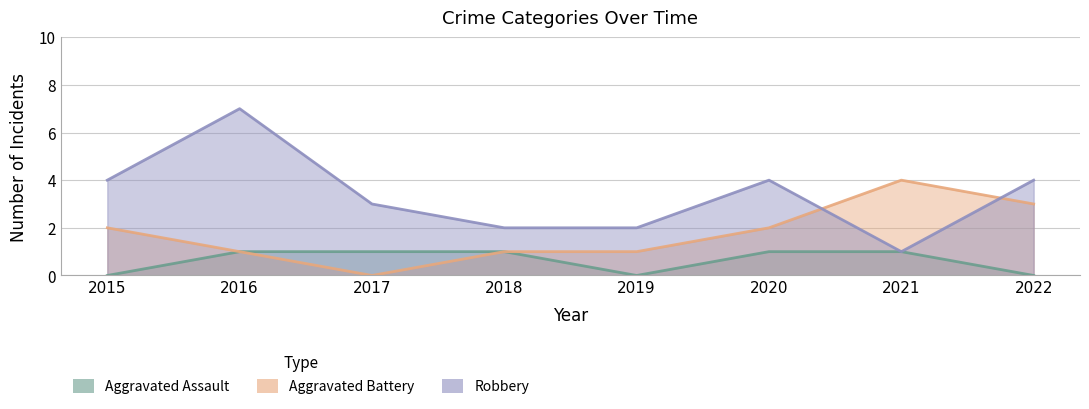

True or false: Robbery has a value of 3 at 2018.

False